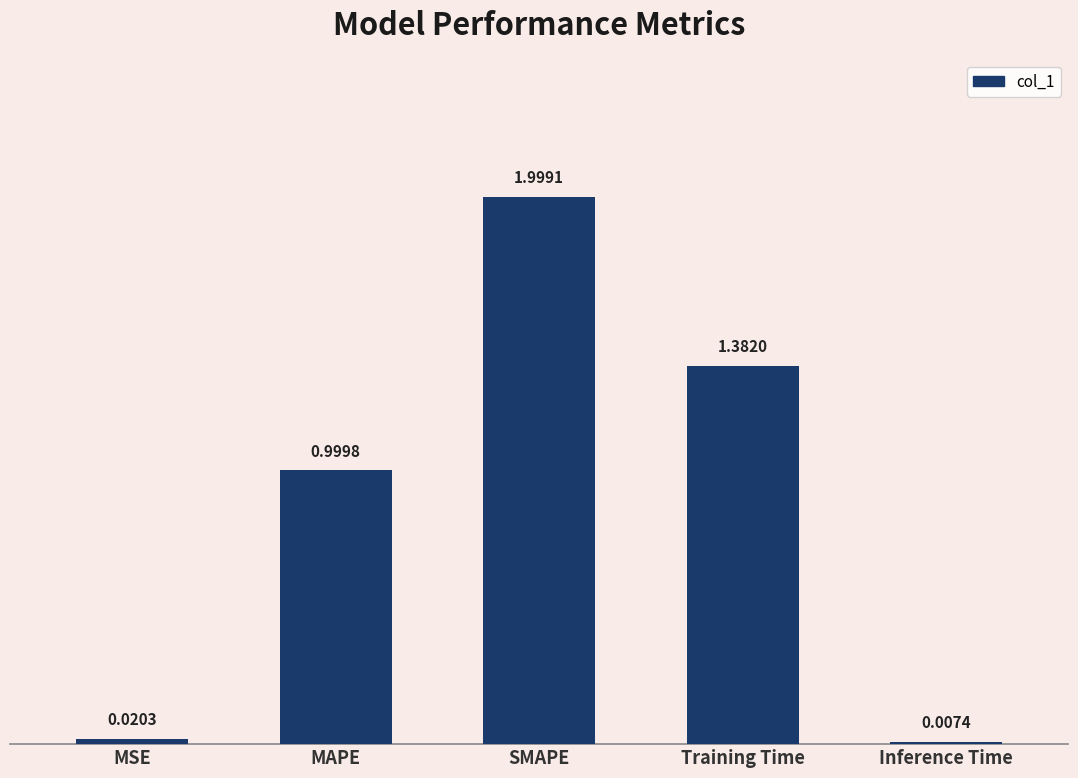

Between MAPE and SMAPE, which is larger?

SMAPE